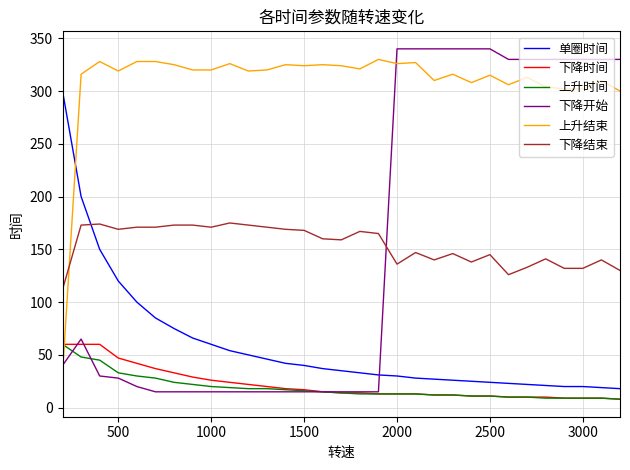

Which series has the largest total across all categories?

上升结束